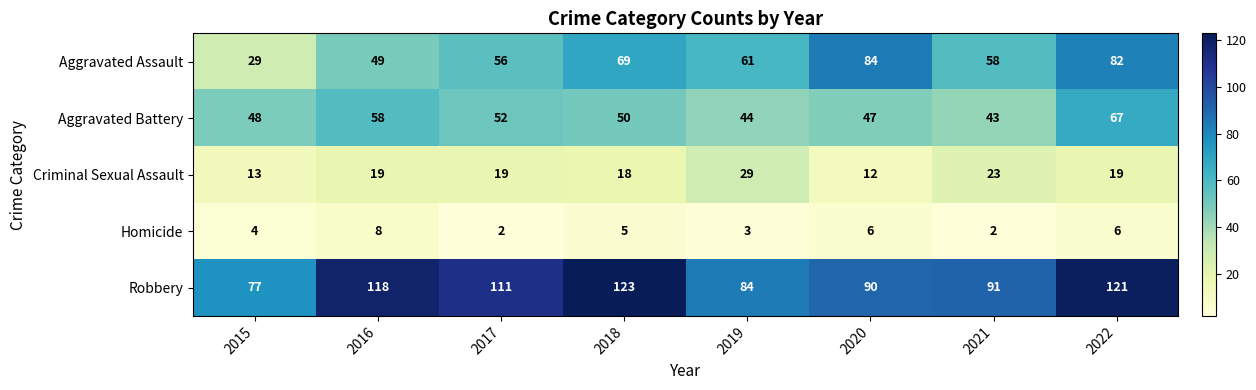

What is the total value across all series at 2017?

240